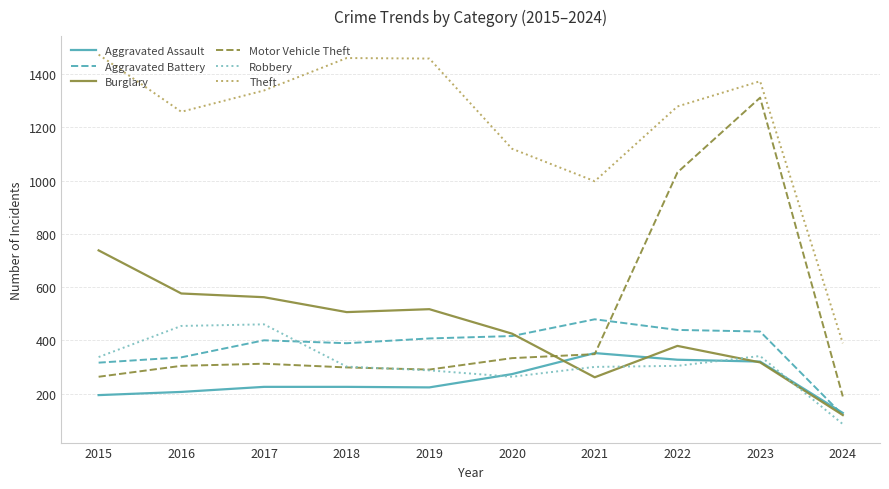

The value of Burglary at 2023 is 444. True or false?

False